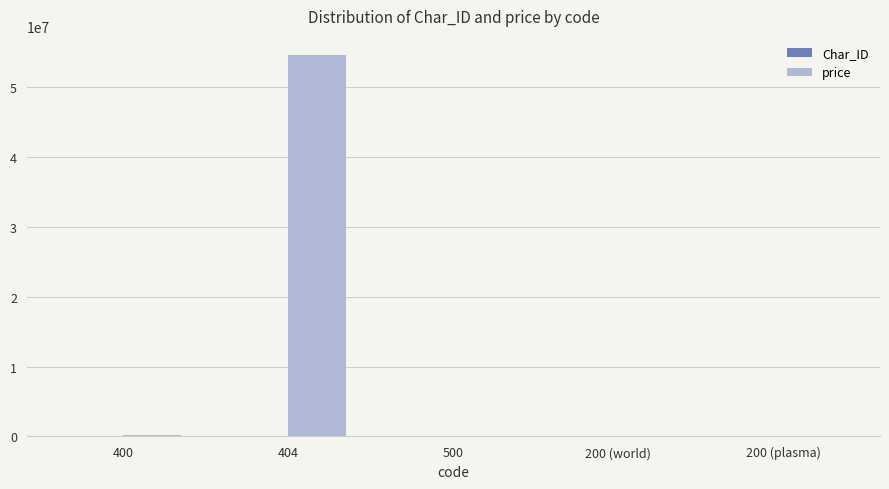

Between 400 and 404, which series saw the biggest shift?

price